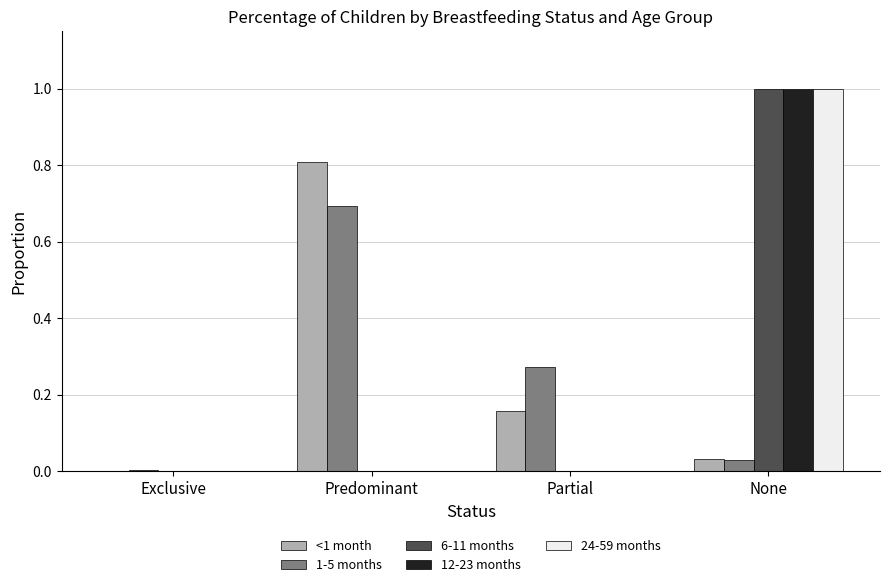

True or false: <1 month has a value of 0.1 at Partial.

False